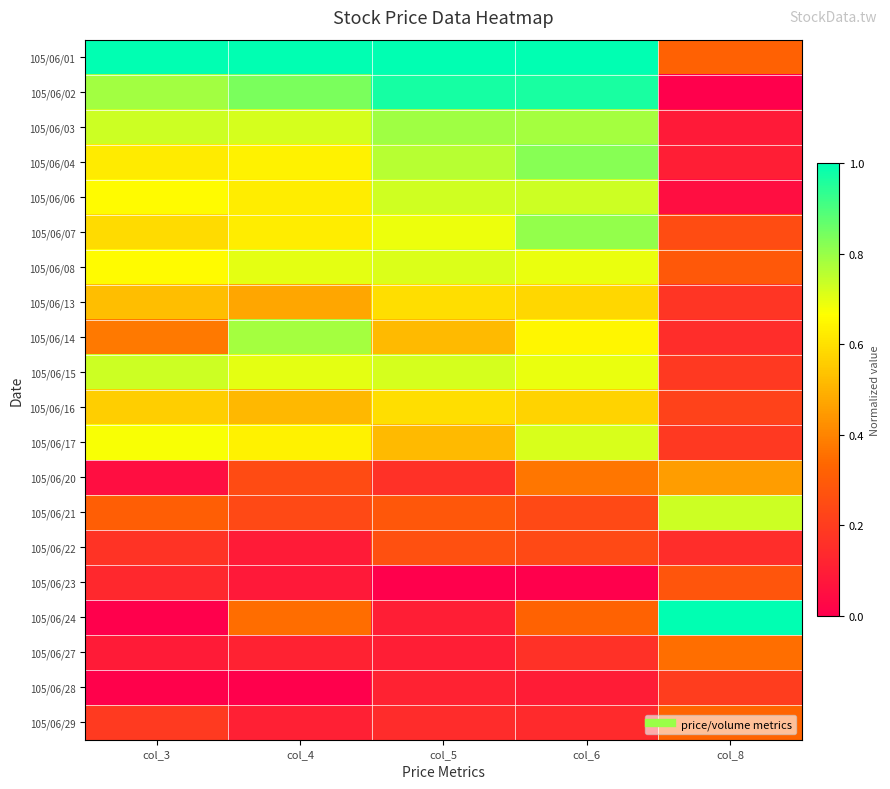

Which category has the highest value across all series?

col_3